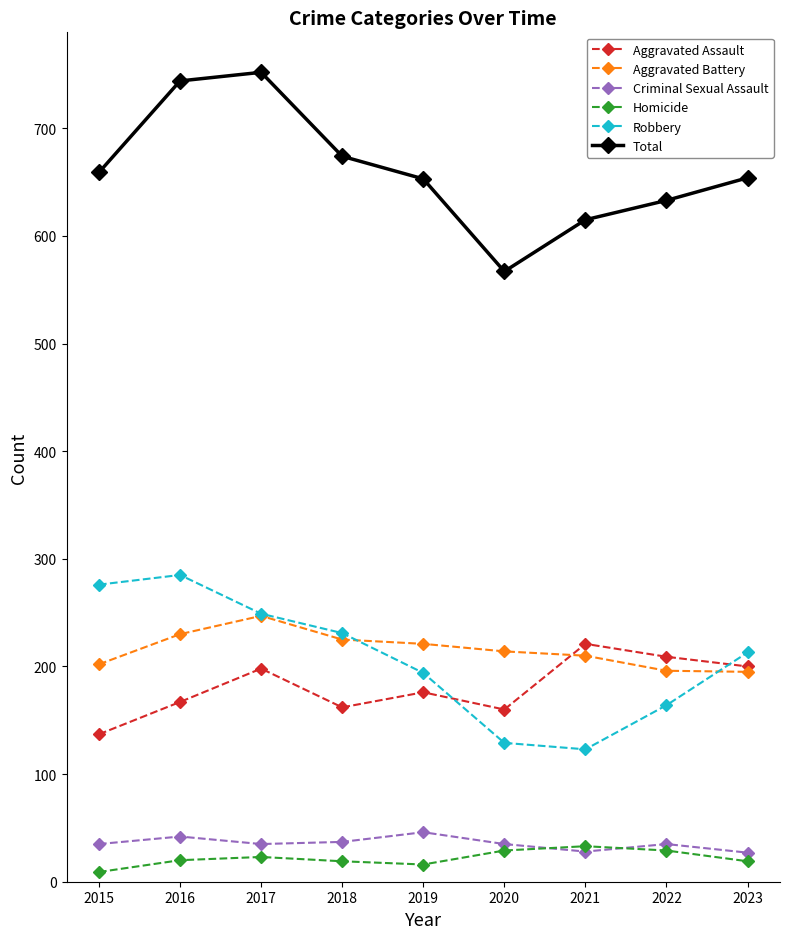

The Aggravated Battery series shows 87 at 2023. True or false?

False